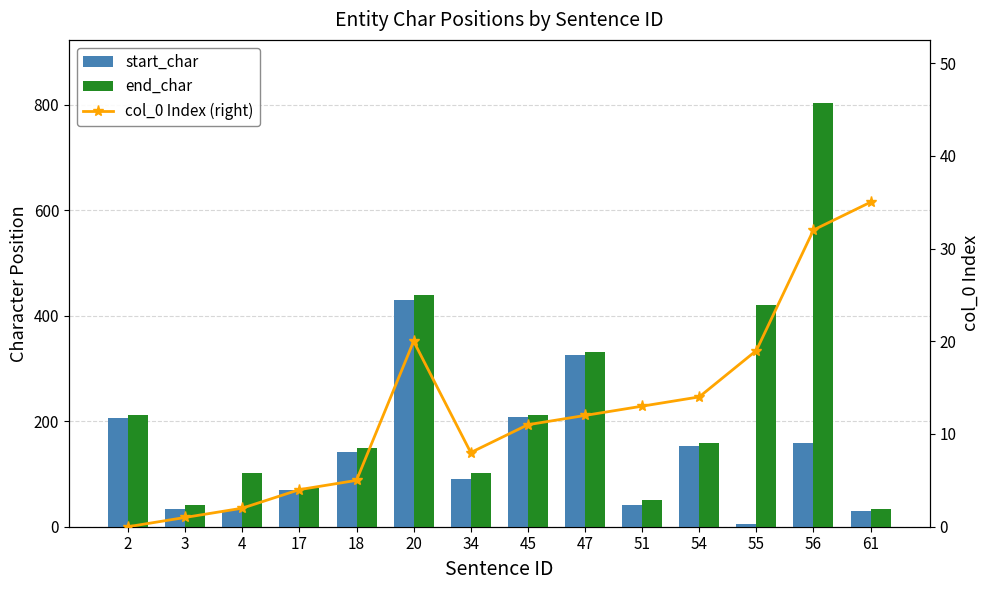

What is the total value across all series at 47?

670